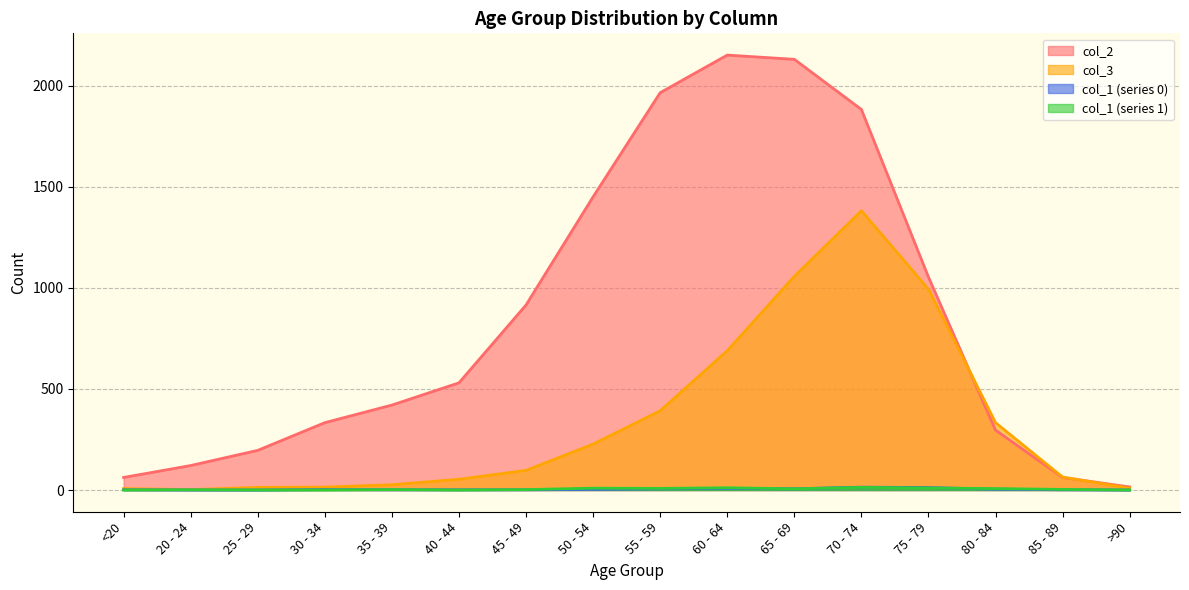

What is the total value across all series at 25 - 29?

209